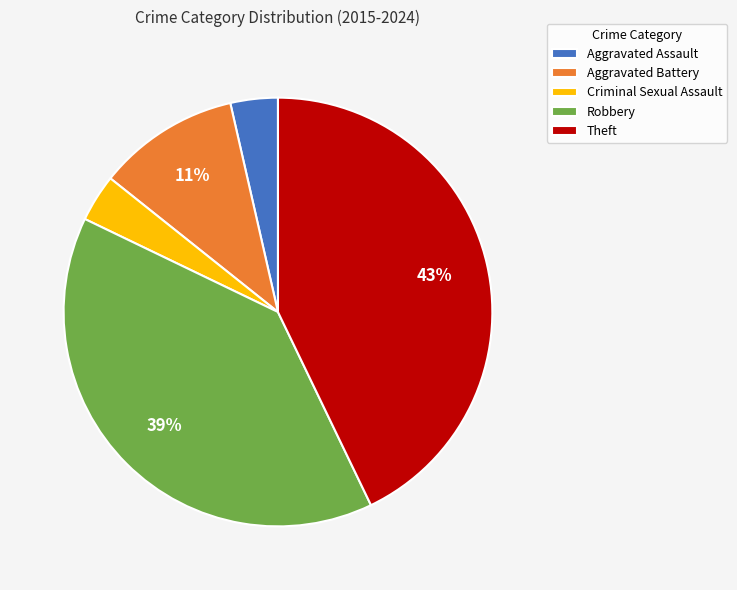

Which has a higher value, Theft or Robbery?

Theft